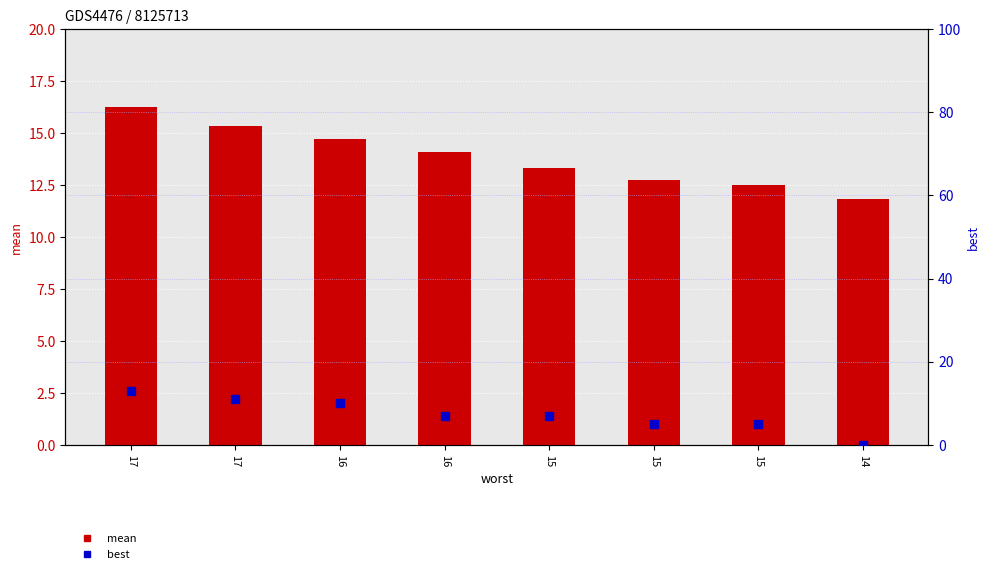

What is the total value across all series at 16?

24.7